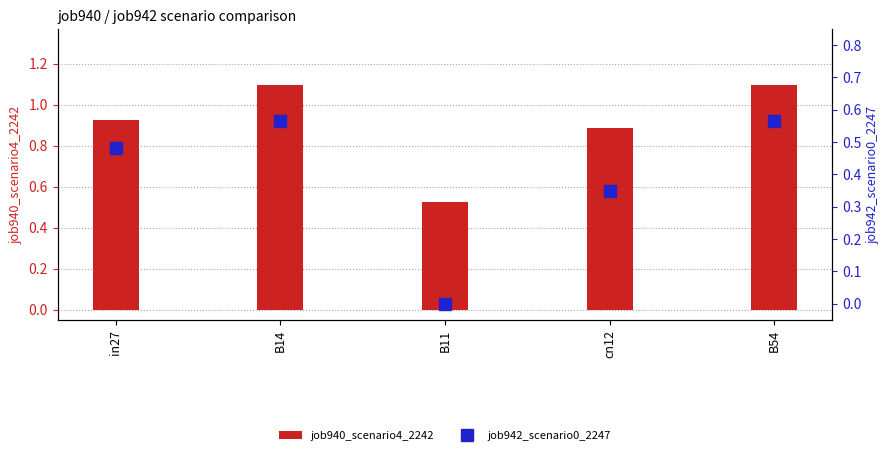

Count the number of data series in this chart.

2